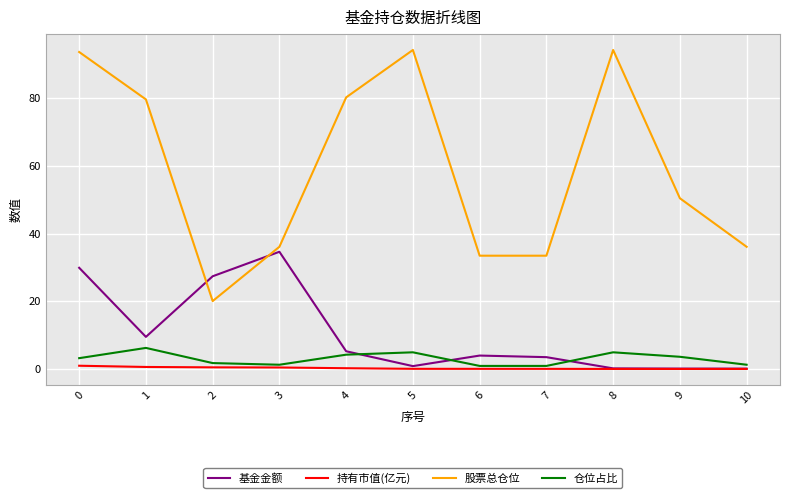

Rank the series by their maximum value, from lowest to highest.

持有市值(亿元), 仓位占比, 基金金额, 股票总仓位